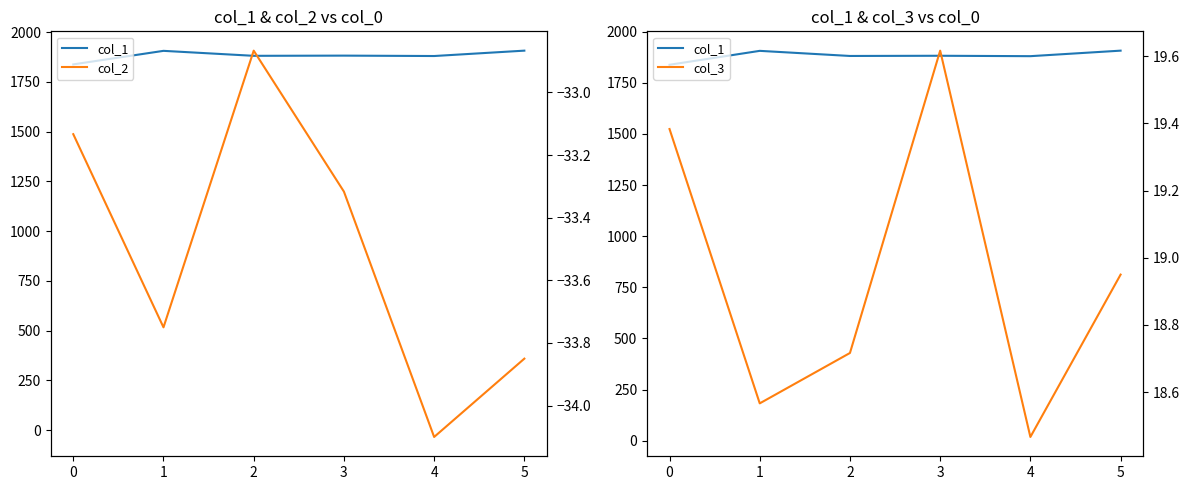

The value of col_1 at 5 is 1266.2. True or false?

False